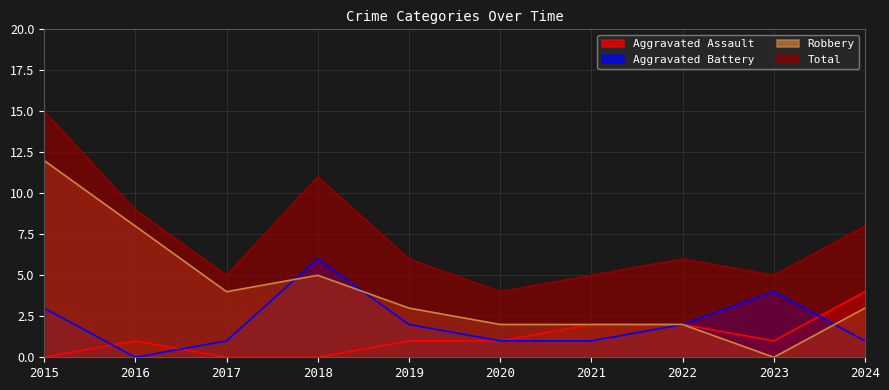

Reading left to right, what are all the values shown in this chart?

Aggravated Assault: 0	1	0	0	1	1	2	2	1	4
Aggravated Battery: 3	0	1	6	2	1	1	2	4	1
Robbery: 12	8	4	5	3	2	2	2	0	3
Total: 15	9	5	11	6	4	5	6	5	8